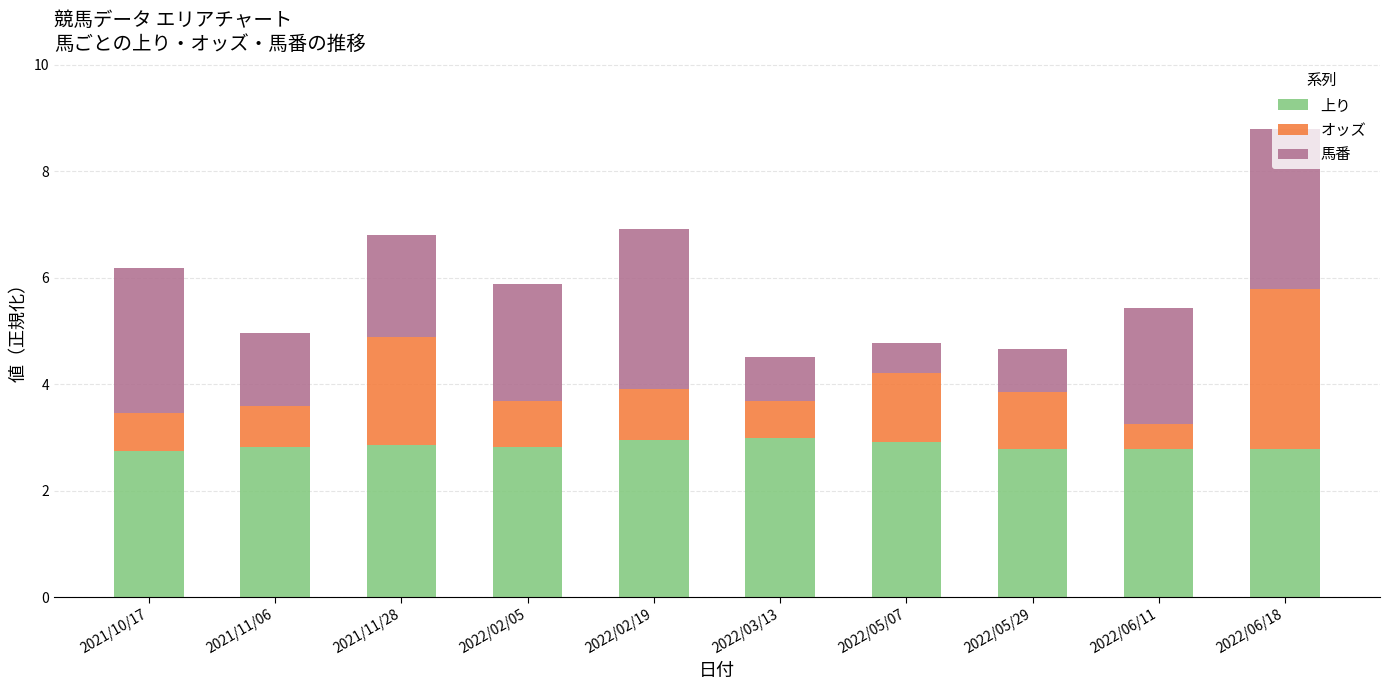

What is the average value of the 上り series?

2.8